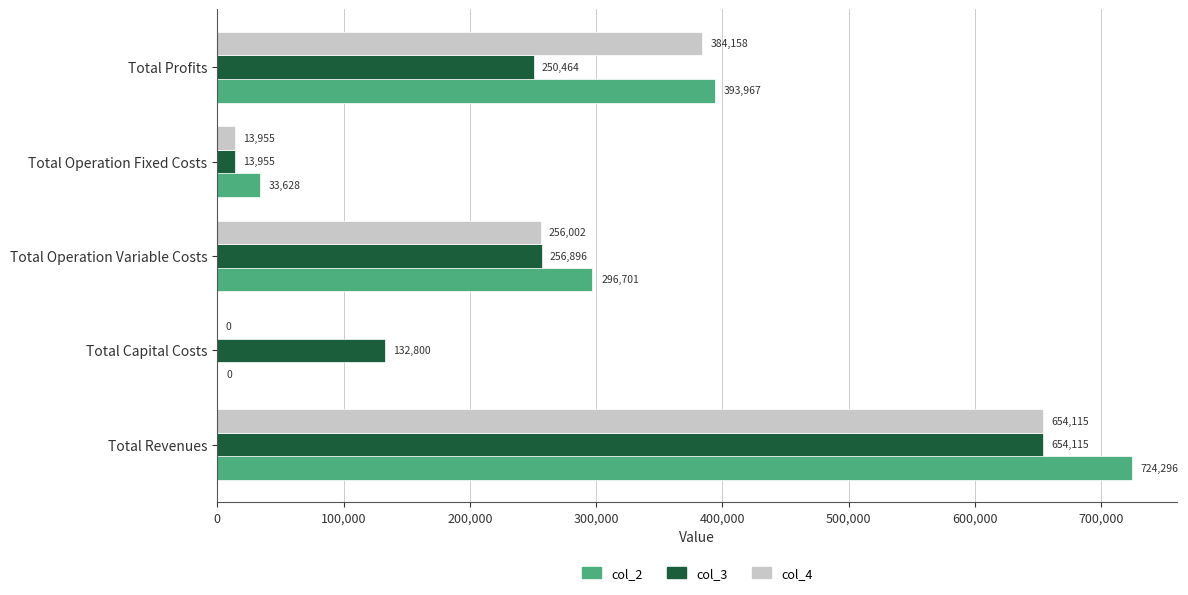

What is the approximate value of col_2 at Total Profits?

393966.8